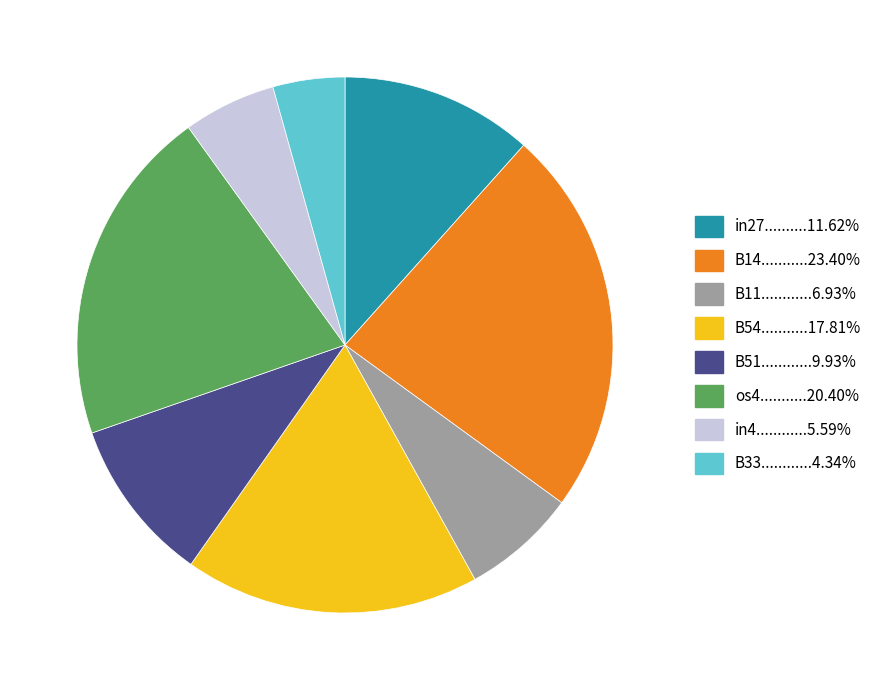

Is there a majority slice in this chart?

No